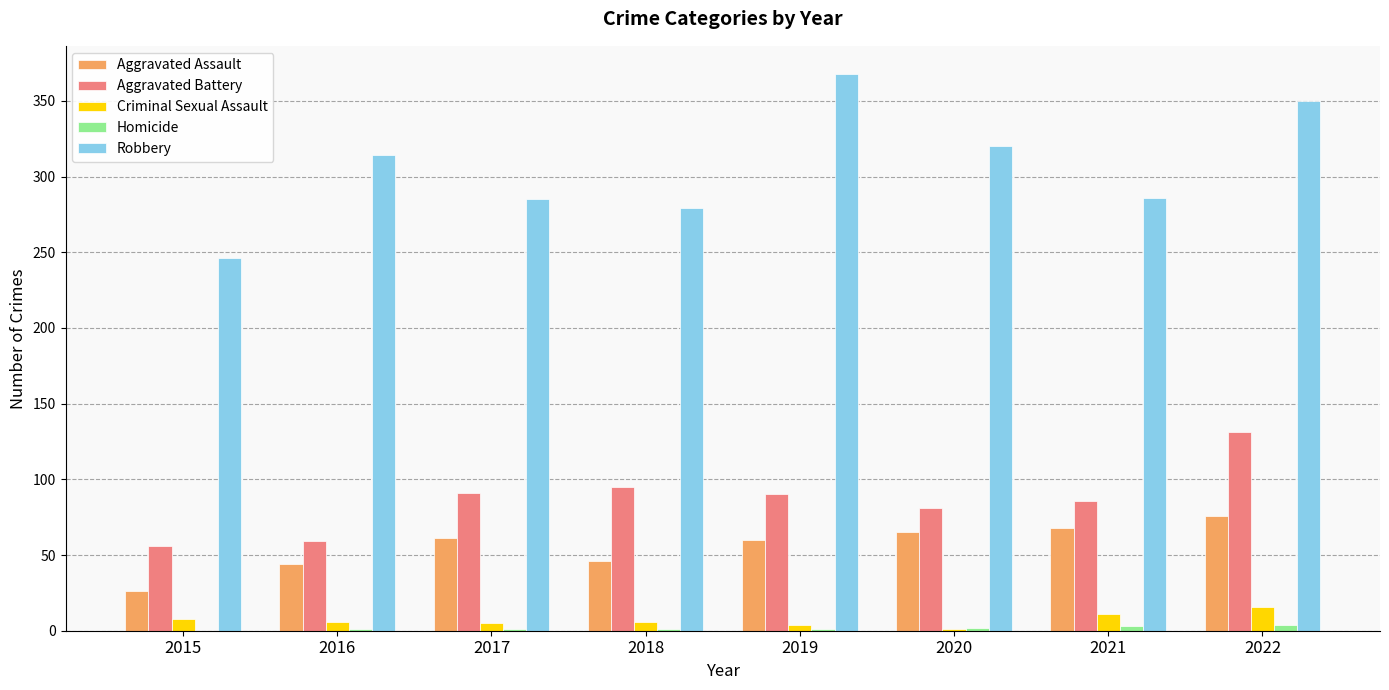

What is the sum of all Aggravated Battery values?

689